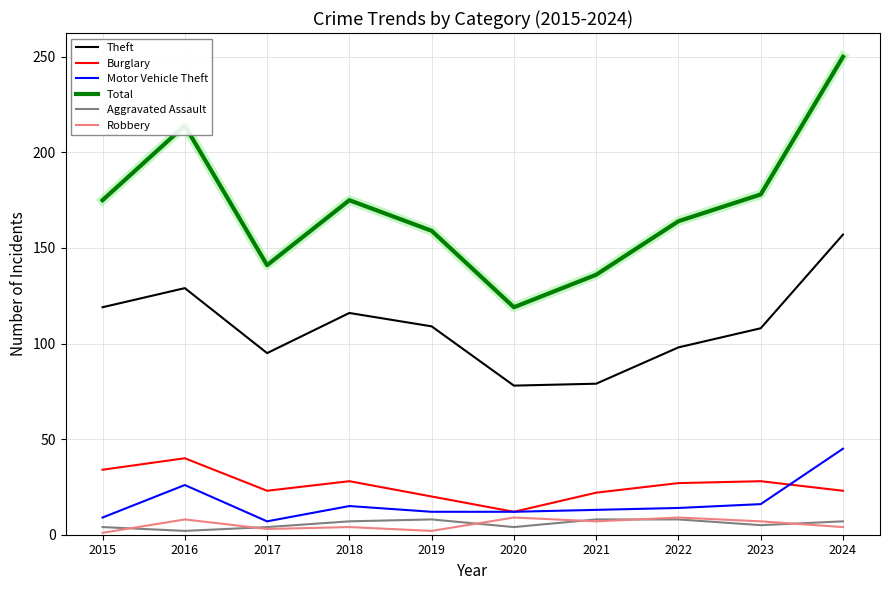

Rank the series at 2024 from highest to lowest value.

Total, Theft, Motor Vehicle Theft, Burglary, Aggravated Assault, Robbery